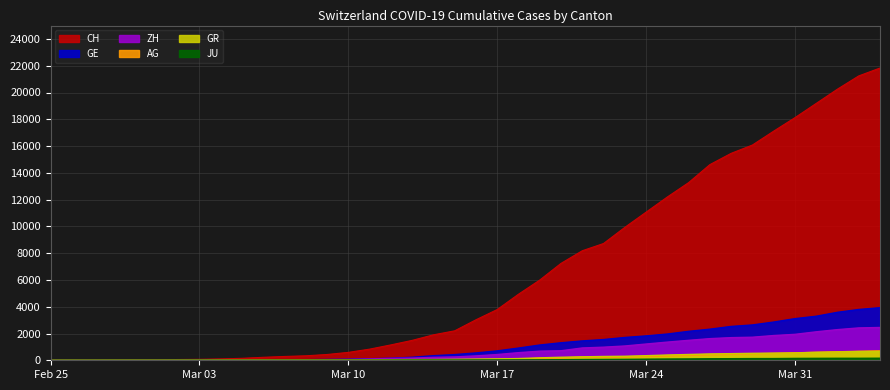

How many data points in JU are above 25?

19